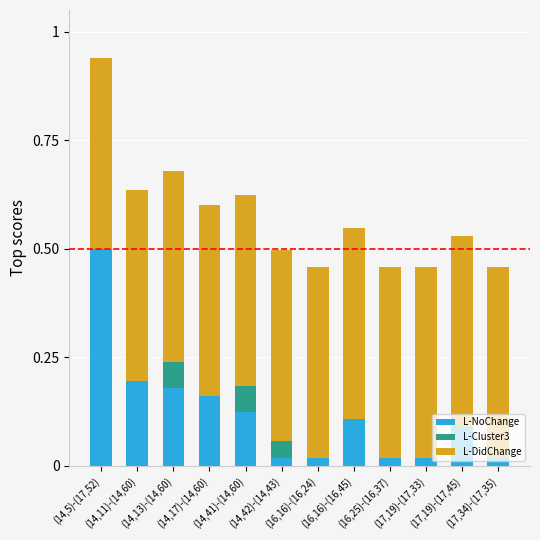

Rank the series by their average value, from lowest to highest.

L-Cluster3, L-NoChange, L-DidChange